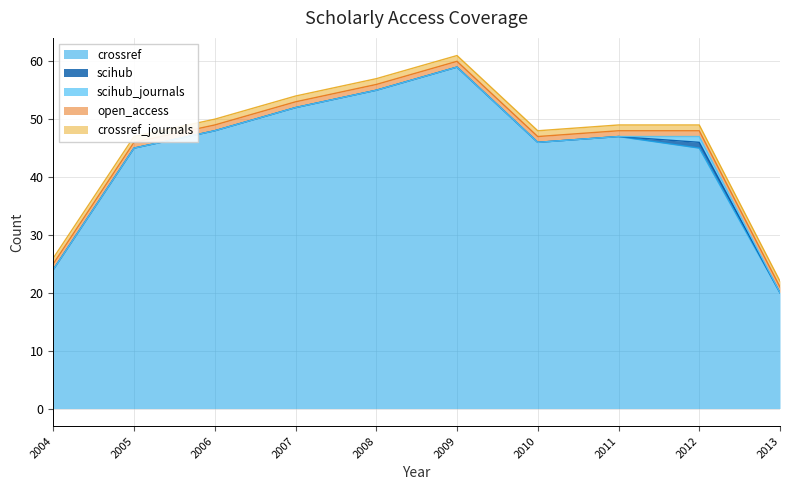

What is the average value of the crossref_journals series?

1